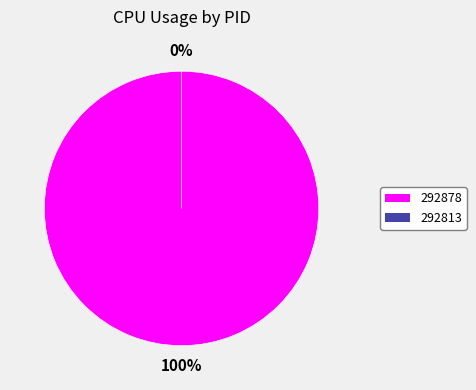

What percentage is NOT represented by 292813?

100.0%